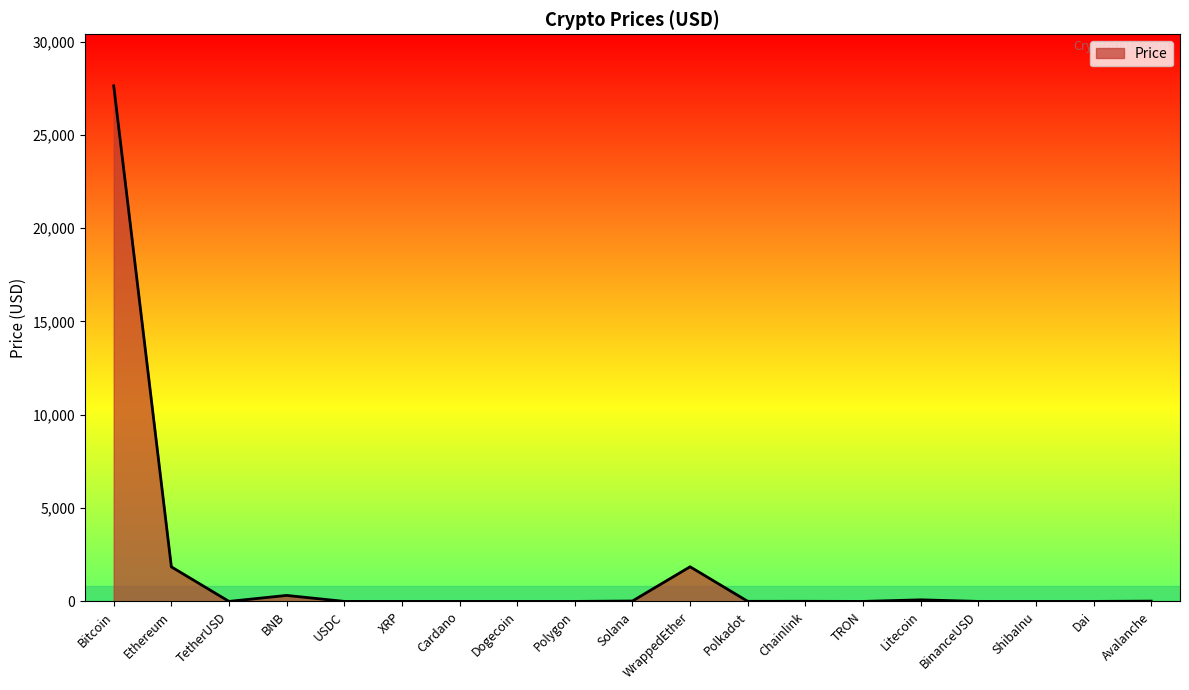

What is the sum of all values?

31798.9